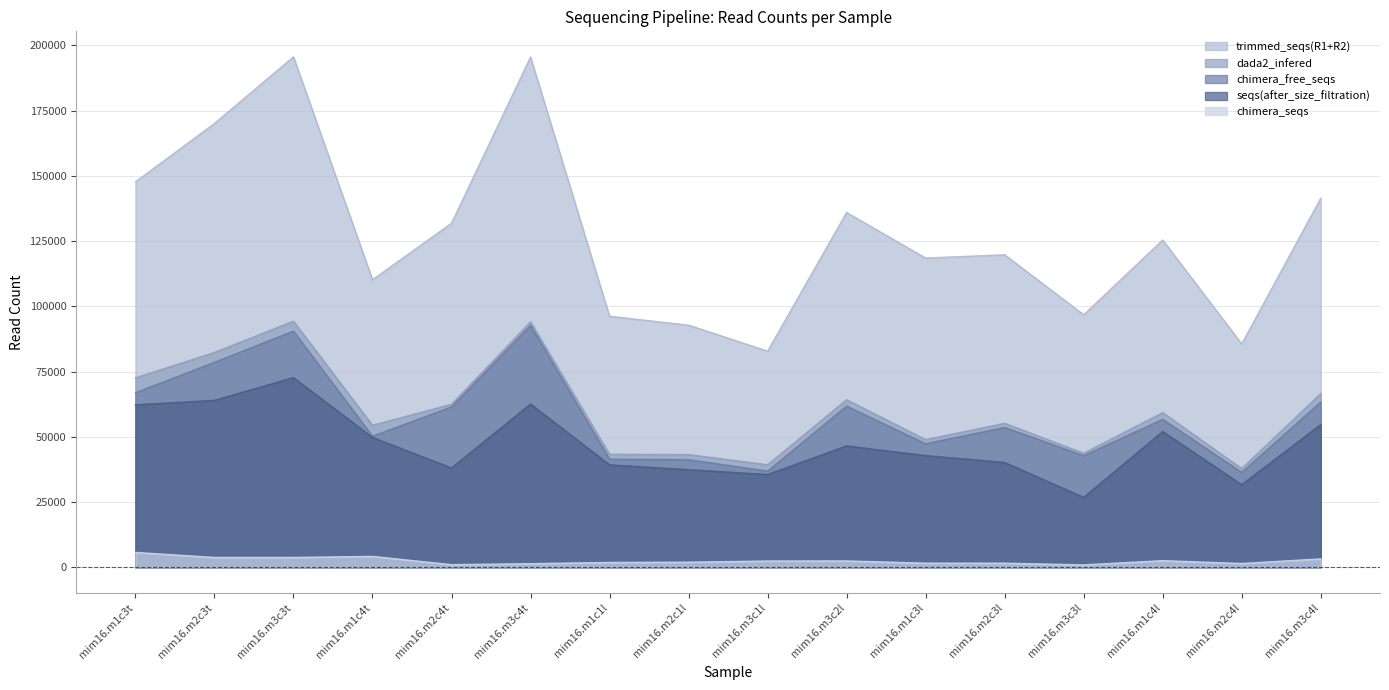

How many lines are shown in the chart?

5